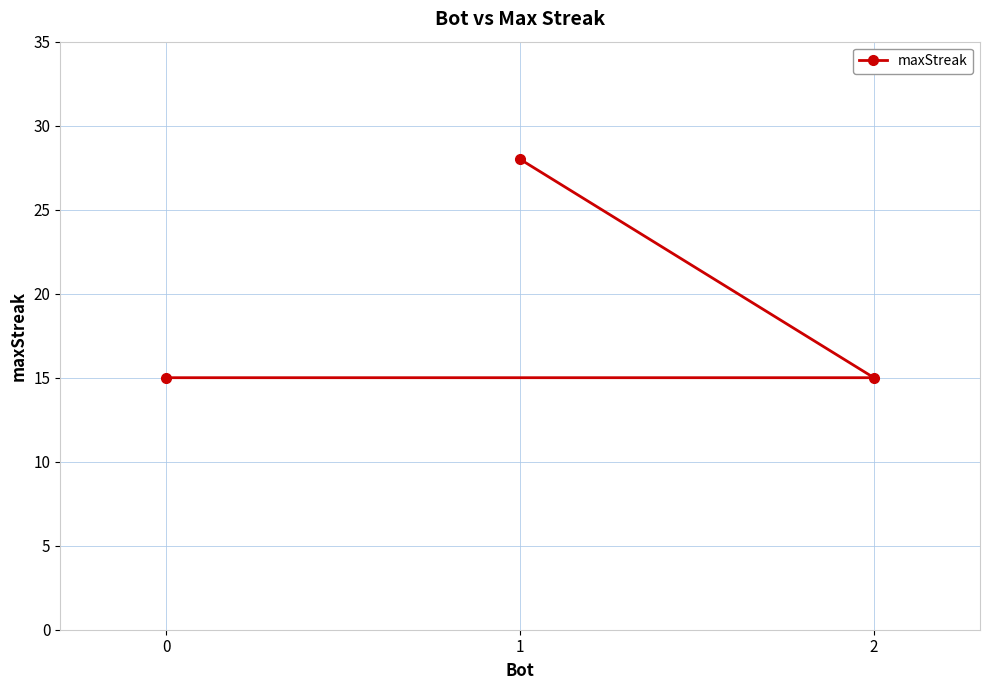

At which category does the chart reach its minimum across all series?

2